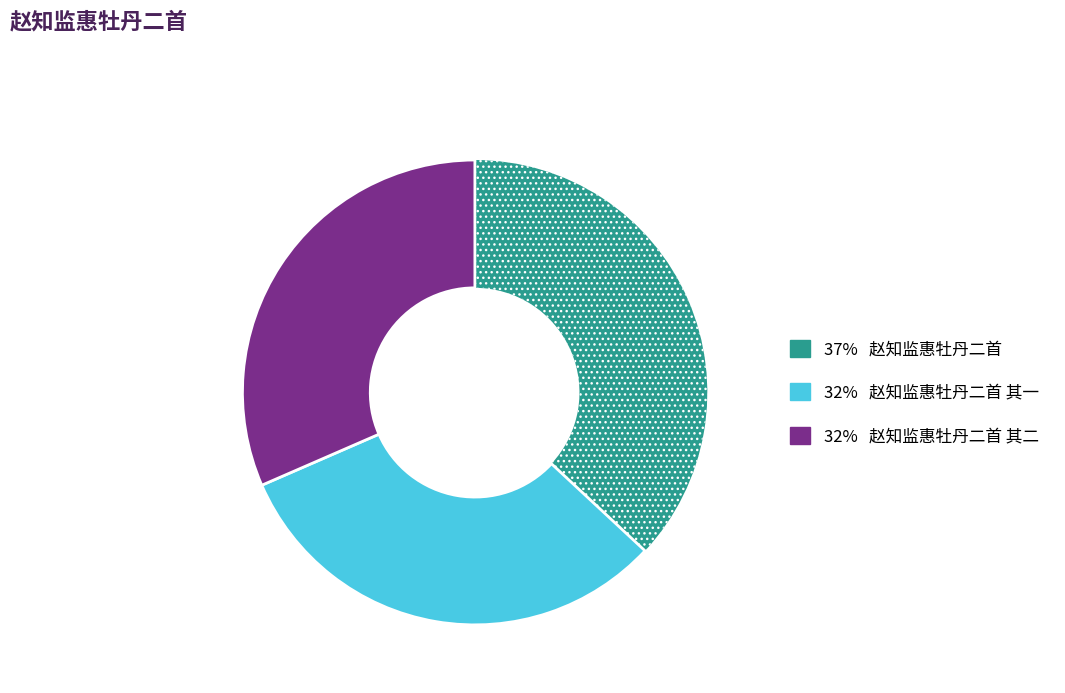

Is there a majority slice in this chart?

No